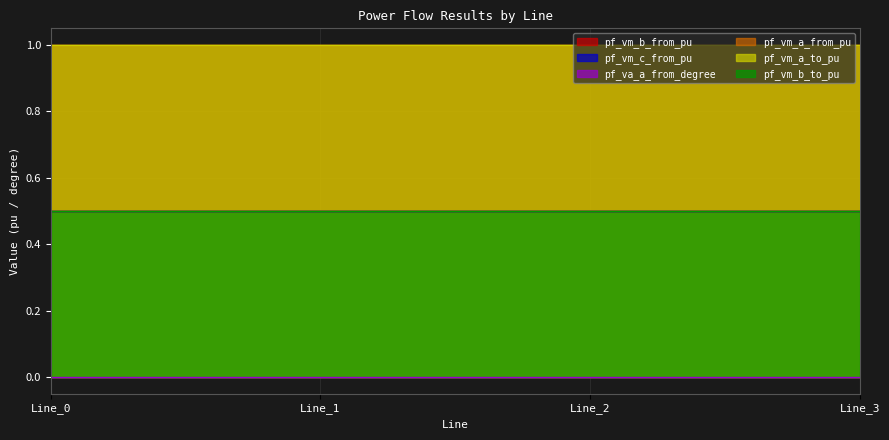

Reading left to right, what are all the values shown in this chart?

pf_vm_b_from_pu: Line_0=0.5	Line_1=0.5	Line_2=0.5	Line_3=0.5
pf_vm_c_from_pu: Line_0=0.5	Line_1=0.5	Line_2=0.5	Line_3=0.5
pf_va_a_from_degree: Line_0=0.0	Line_1=0.0	Line_2=0.0	Line_3=0.0
pf_vm_a_from_pu: Line_0=1.0	Line_1=1.0	Line_2=1.0	Line_3=1.0
pf_vm_a_to_pu: Line_0=1.0	Line_1=1.0	Line_2=1.0	Line_3=1.0
pf_vm_b_to_pu: Line_0=0.5	Line_1=0.5	Line_2=0.5	Line_3=0.5